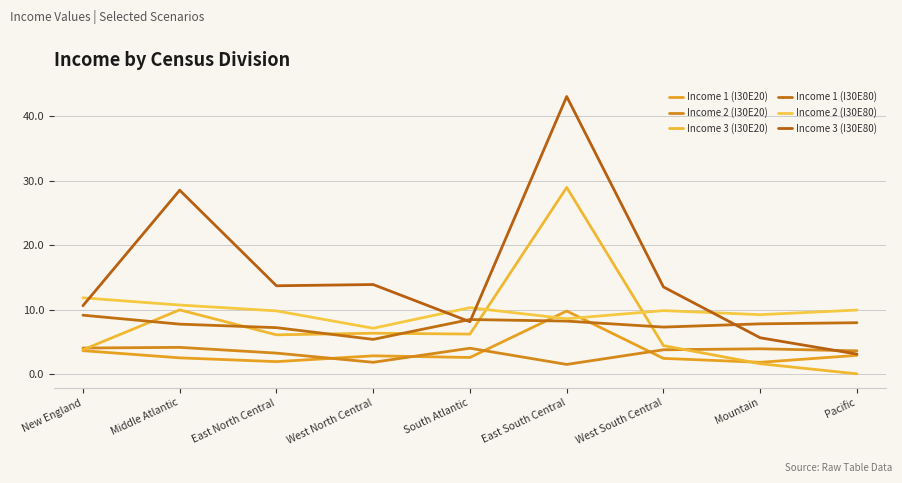

What is the average value of the Income 2 (I30E20) series?

3.4